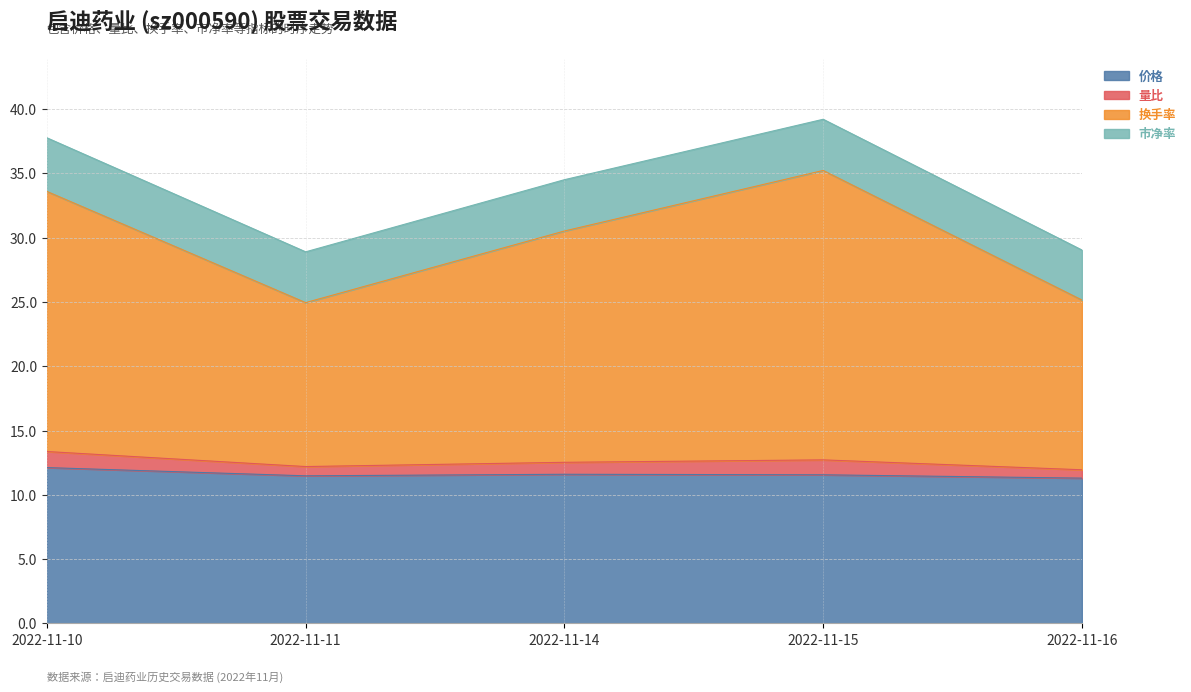

What is the highest value of the 价格 series?

12.1